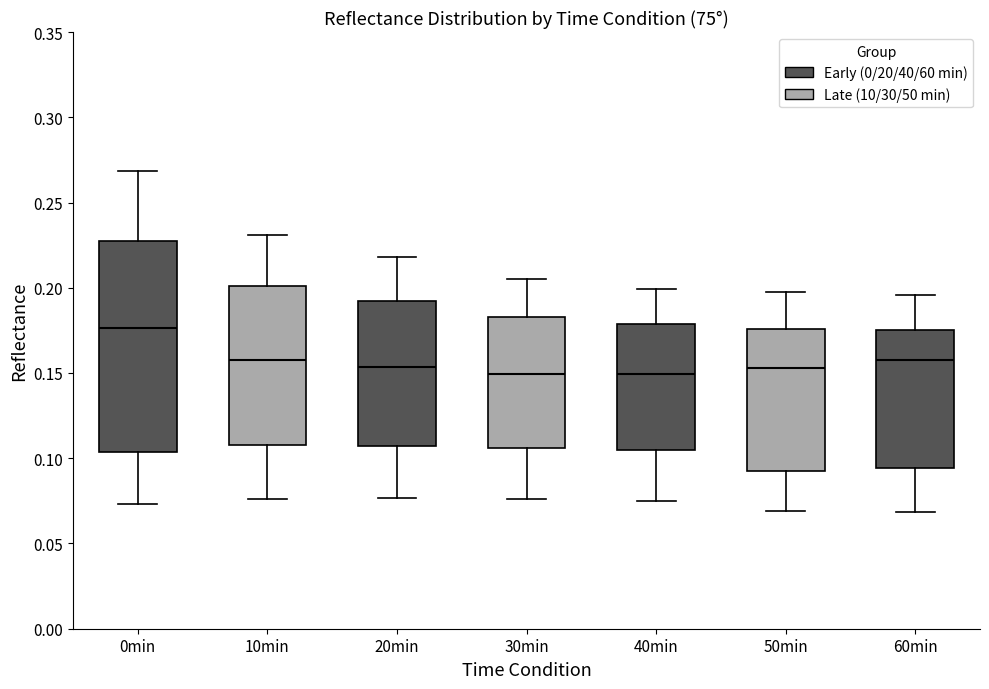

Where is the upper edge of the box for 40min on the y-axis? The values are not printed on the chart, so give them approximately, as read against the axis.

0.180